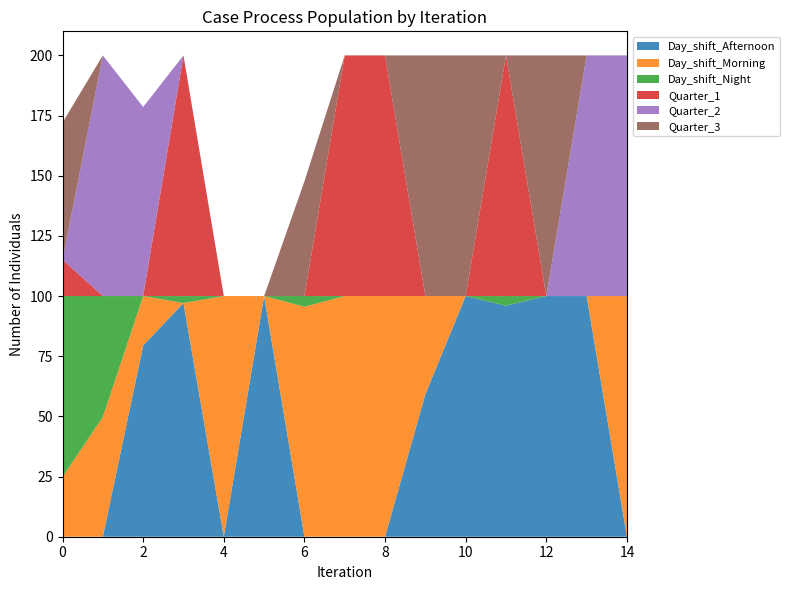

Reading left to right, transcribe all the data shown in this chart.

Day_shift_Afternoon: 0=0.0	1=0.0	2=79.5	3=97.1	4=0.0	5=100.0	6=0.0	7=0.0	8=0.0	9=59.2	10=100.0	11=96.0	12=100.0	13=100.0	14=0.0
Day_shift_Morning: 0=24.8	1=49.8	2=20.5	3=0.0	4=100.0	5=0.0	6=95.6	7=100.0	8=100.0	9=40.8	10=0.0	11=0.0	12=0.0	13=0.0	14=100.0
Day_shift_Night: 0=75.2	1=50.2	2=0.0	3=2.9	4=0.0	5=0.0	6=4.4	7=0.0	8=0.0	9=0.0	10=0.0	11=4.0	12=0.0	13=0.0	14=0.0
Quarter_1: 0=15.1	1=0.0	2=0.0	3=100.0	4=0.0	5=0.0	6=0.0	7=100.0	8=100.0	9=0.0	10=0.0	11=100.0	12=0.0	13=0.0	14=0.0
Quarter_2: 0=0.0	1=100.0	2=78.5	3=0.0	4=0.0	5=0.0	6=0.0	7=0.0	8=0.0	9=0.0	10=0.0	11=0.0	12=0.0	13=100.0	14=100.0
Quarter_3: 0=57.0	1=0.0	2=0.0	3=0.0	4=0.0	5=0.0	6=47.7	7=0.0	8=0.0	9=100.0	10=100.0	11=0.0	12=100.0	13=0.0	14=0.0